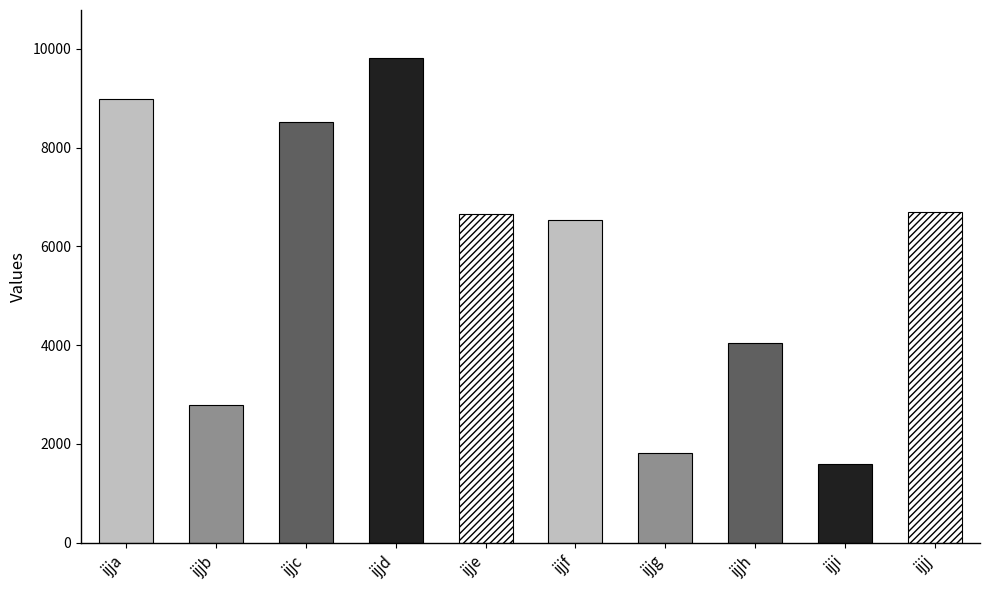

What is the sum of all values?

57470